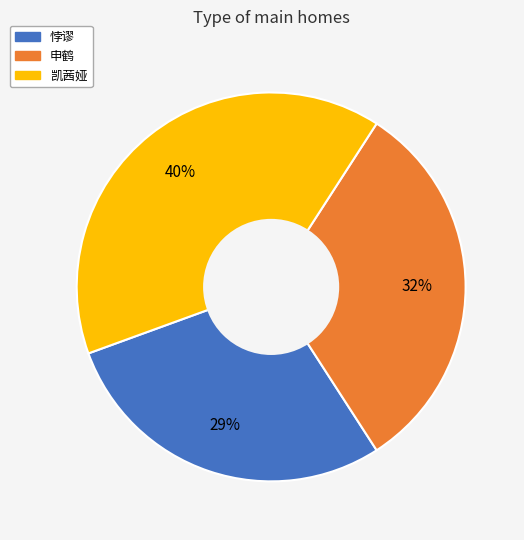

Combined, do 凯茜娅 and 悖谬 account for over 50%?

Yes